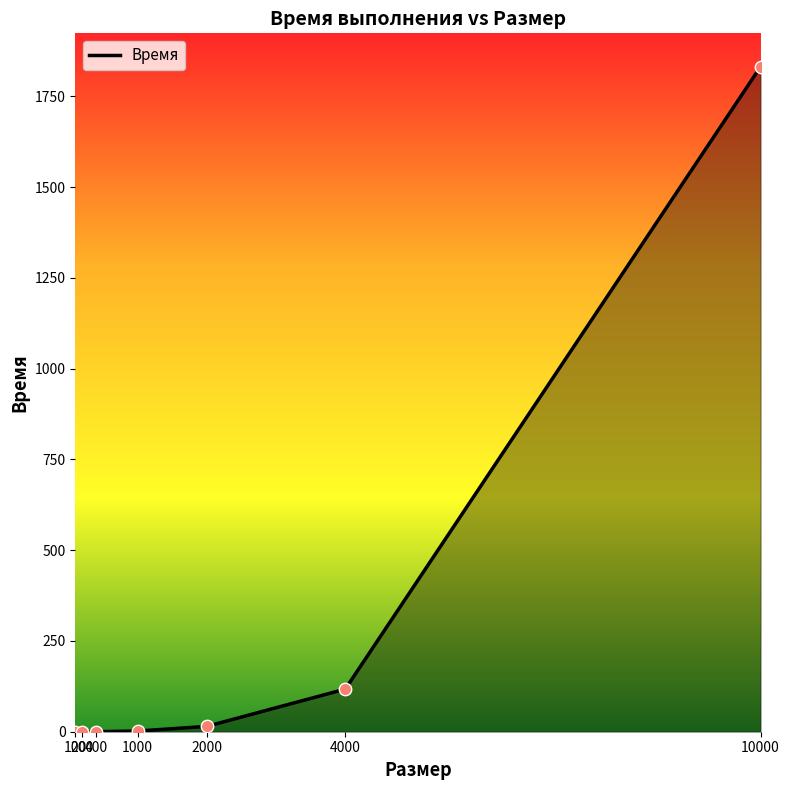

What is the sum of all values?

1966.3